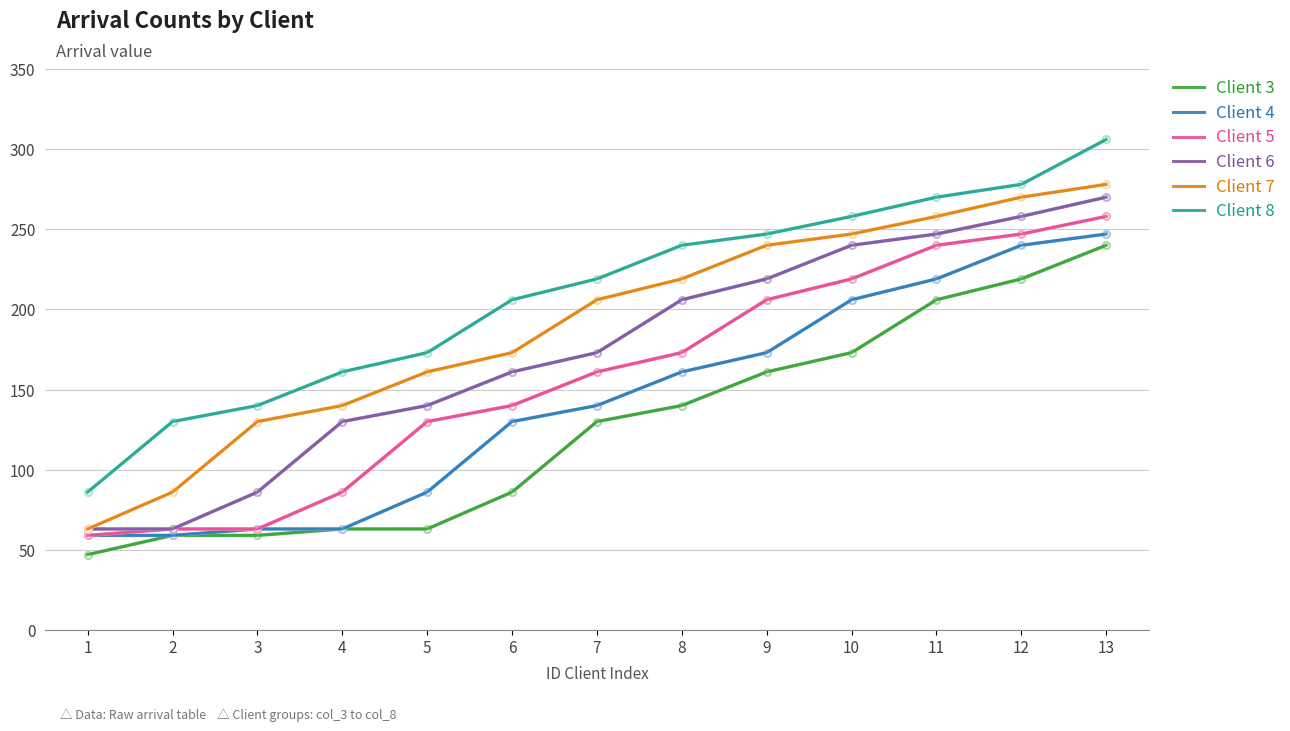

The Client 5 series shows 340 at 13. True or false?

False